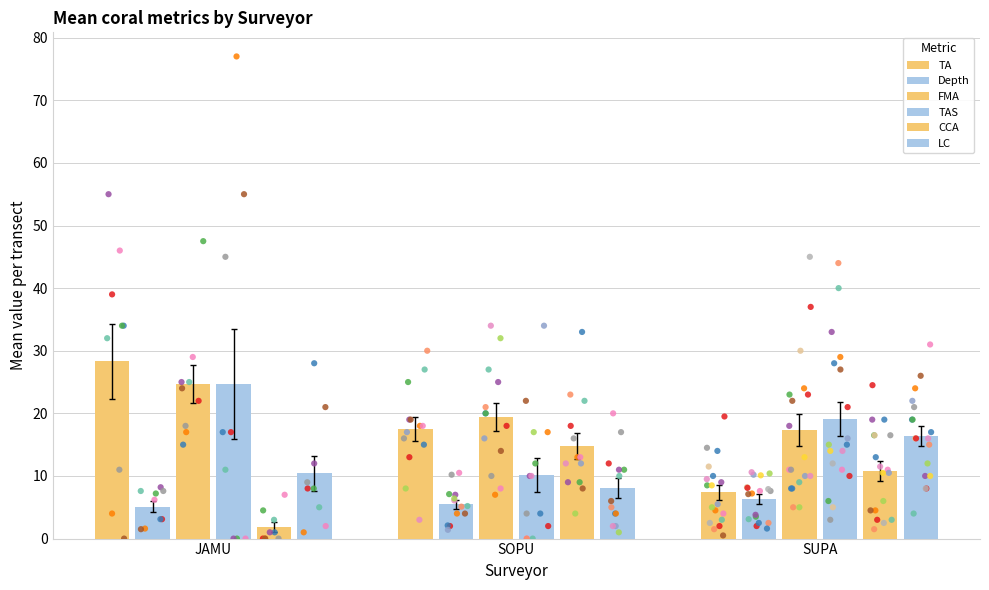

Which series contains the highest Y value?

TA